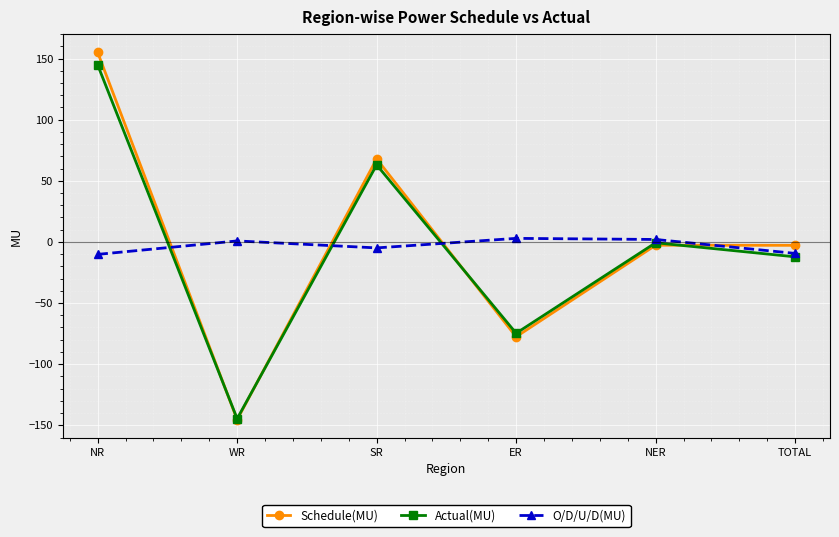

At which category does Actual(MU) reach its first local peak?

SR